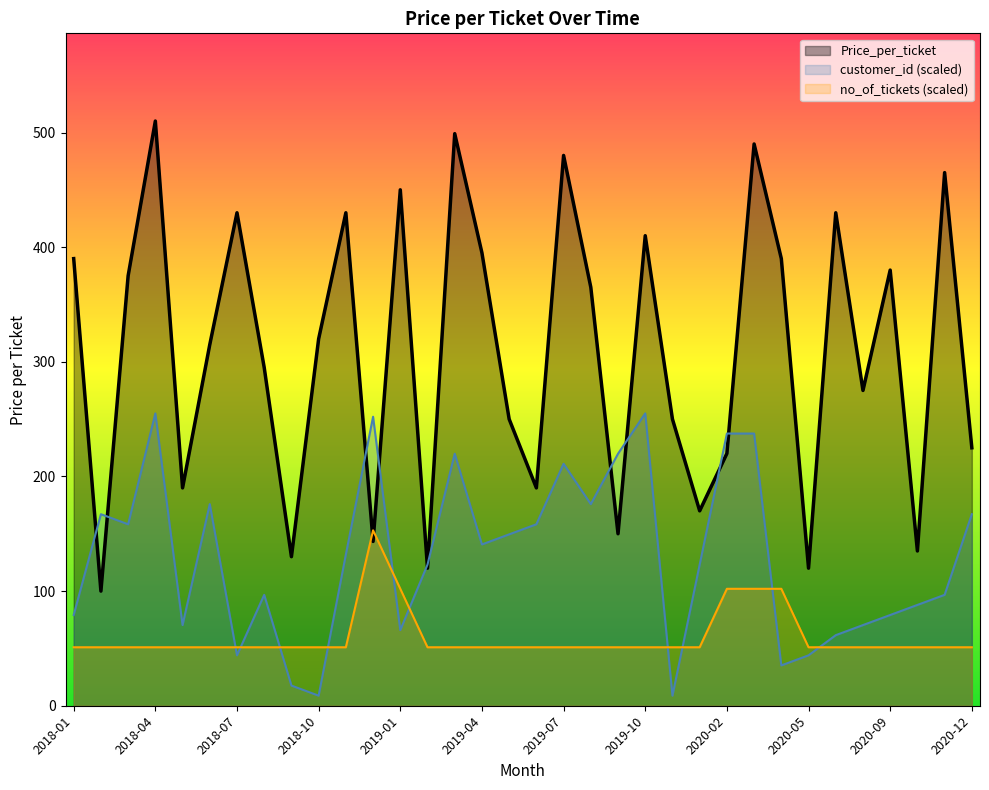

True or false: there are more than 2 points higher than both neighbors.

True